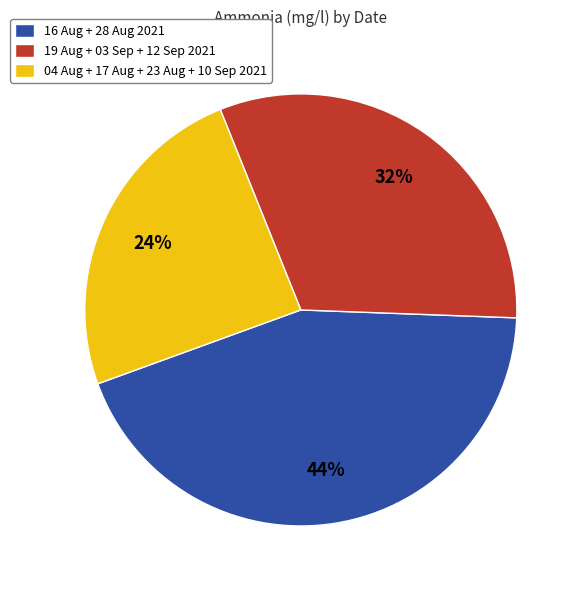

Which category has the biggest portion of the pie?

16 Aug + 28 Aug 2021